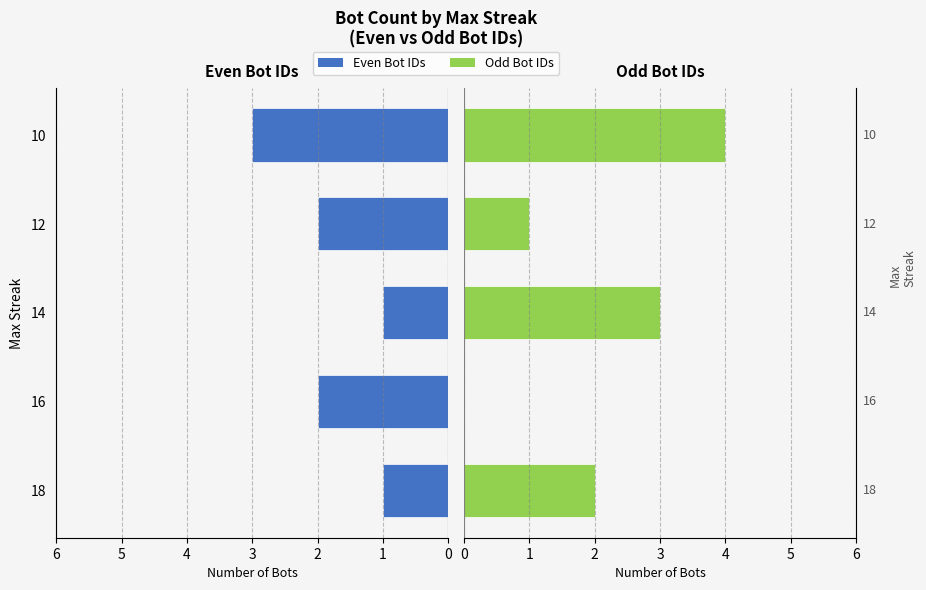

Count the number of data series in this chart.

2